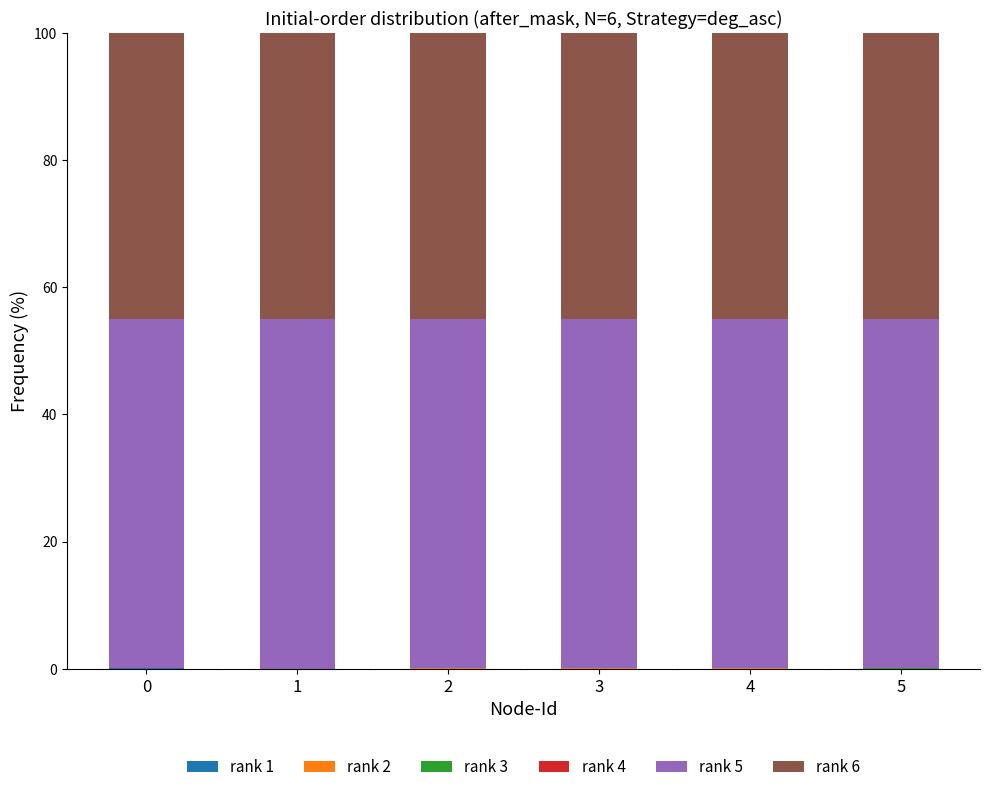

How many series are shown in this chart?

6